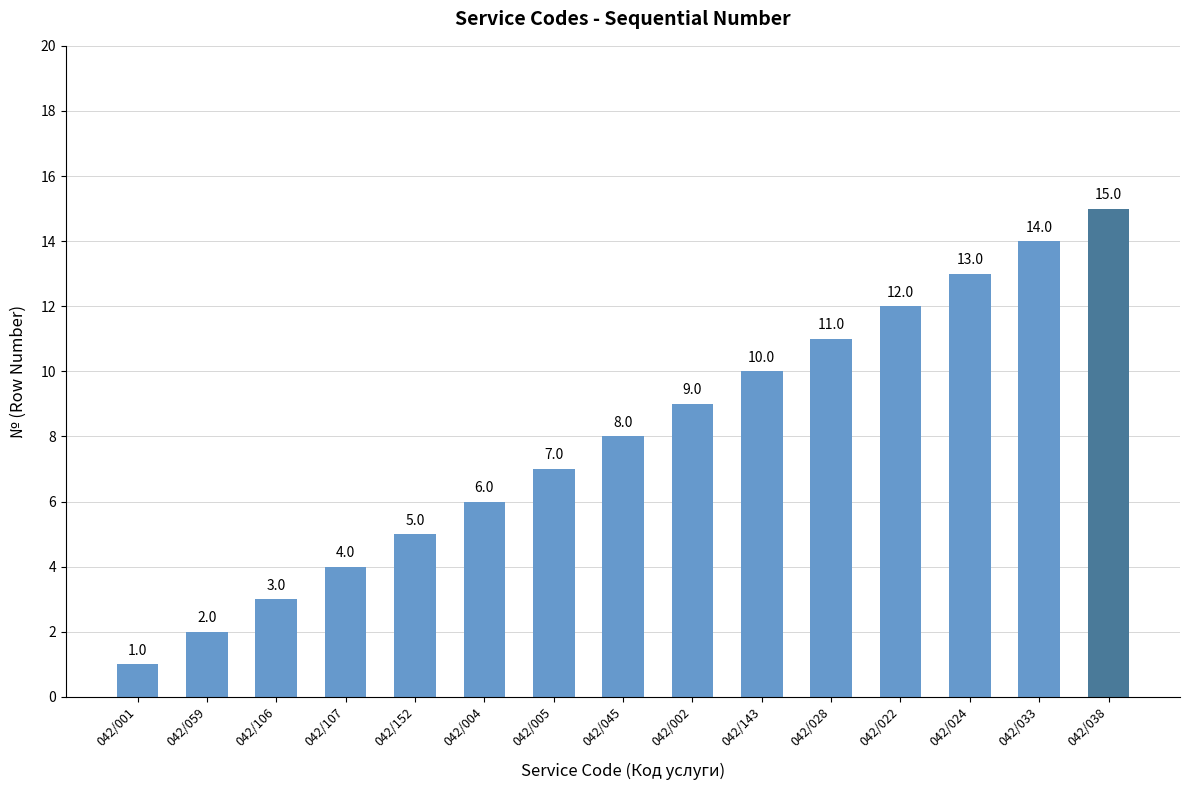

Where is the data nearest to the value 8?

042/045